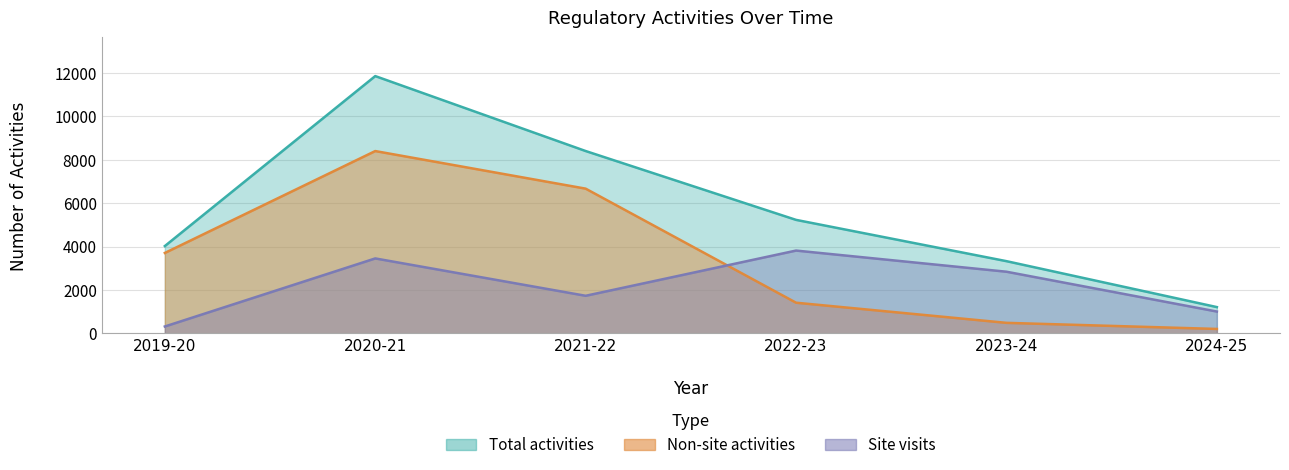

How many times do Site visits and Non-site activities cross each other?

1